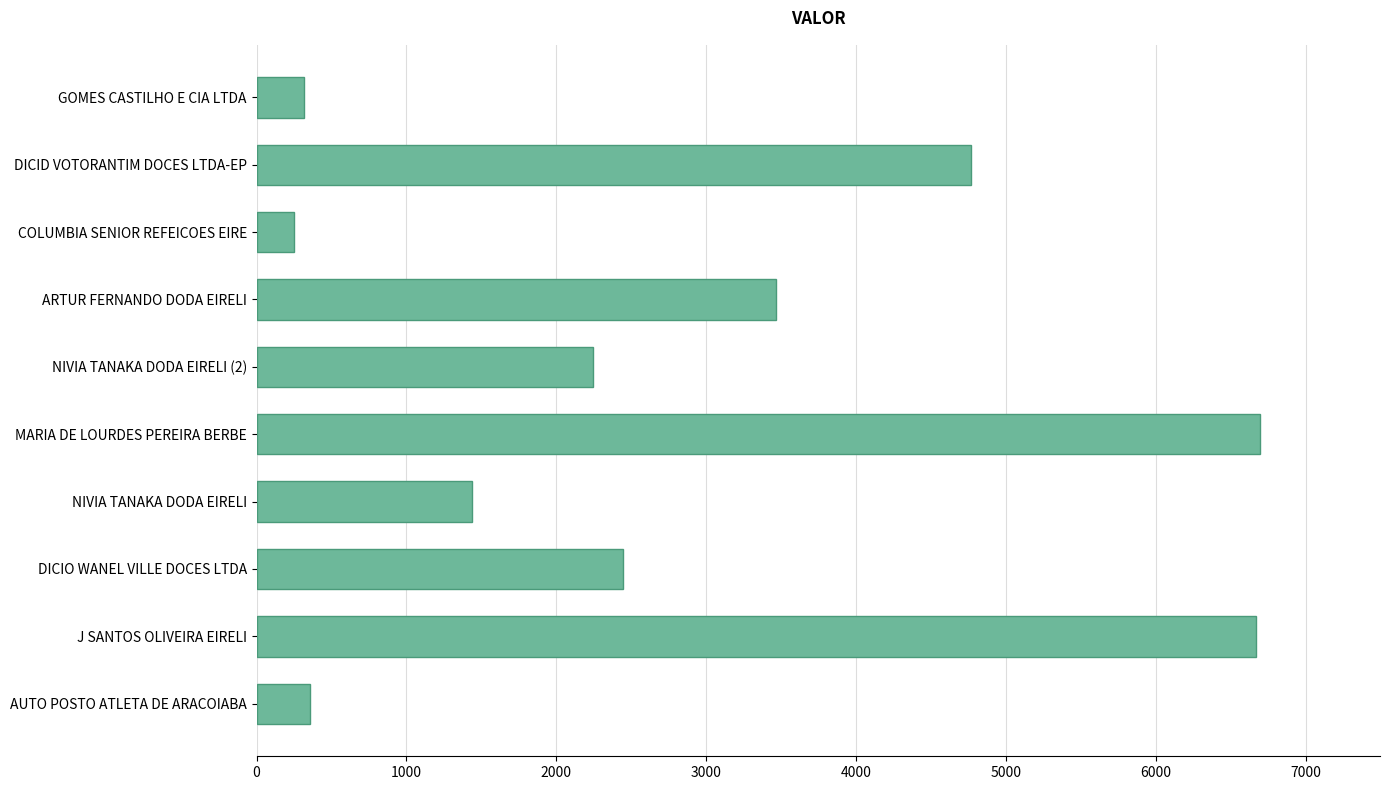

Which has a higher value, AUTO POSTO ATLETA DE ARACOIABA or ARTUR FERNANDO DODA EIRELI?

ARTUR FERNANDO DODA EIRELI